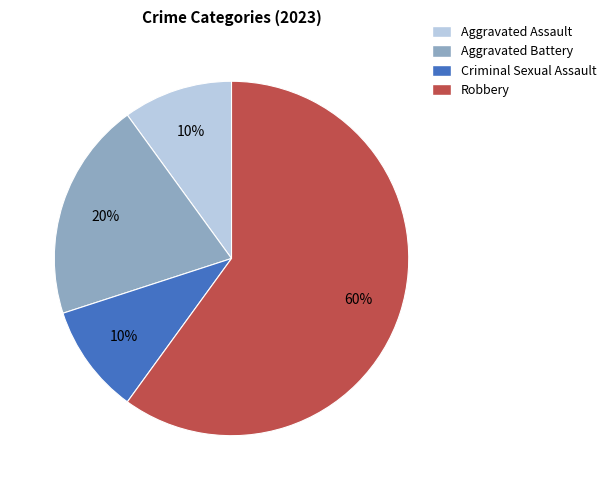

True or false: Aggravated Battery accounts for 20% of the total.

True